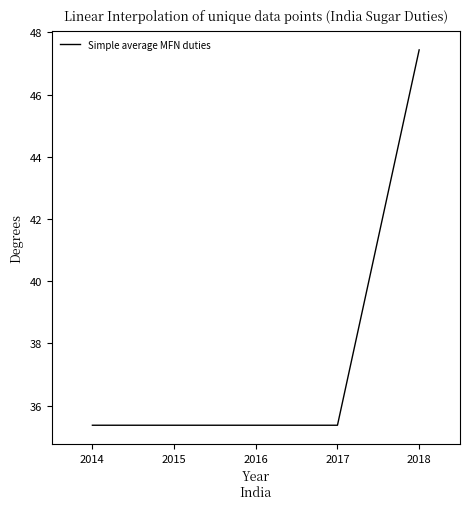

Which has a higher value, 2017 or 2015?

2017